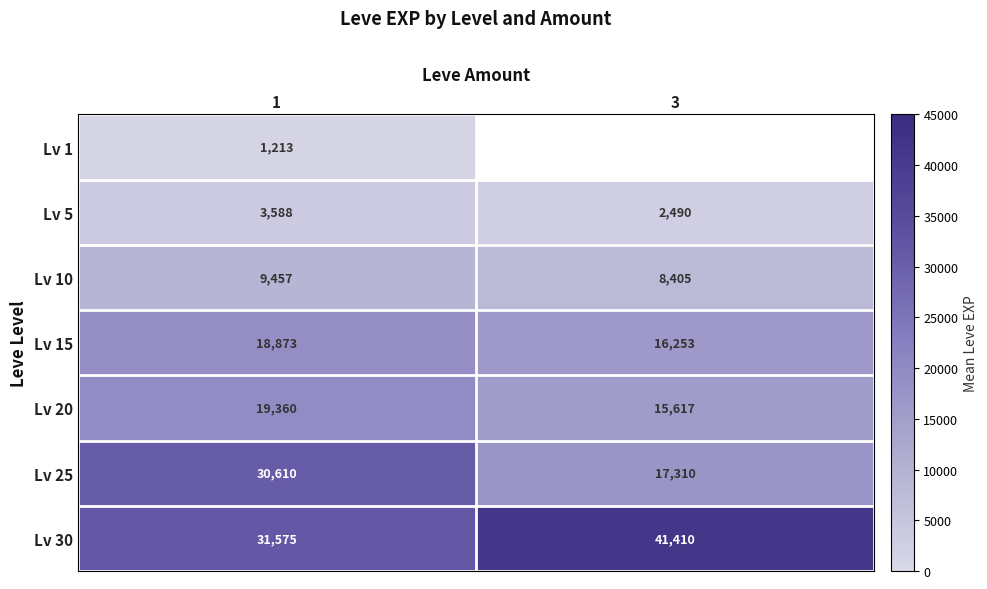

True or false: Lv 20 has a value of 19360.0 at 1.

True